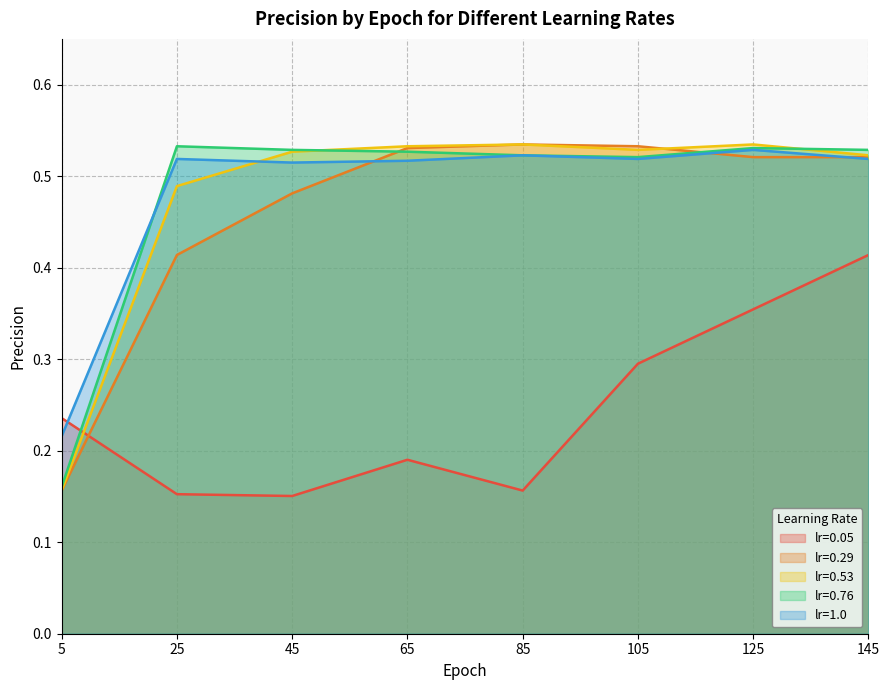

What is the difference between the highest and lowest values at 145?

0.1